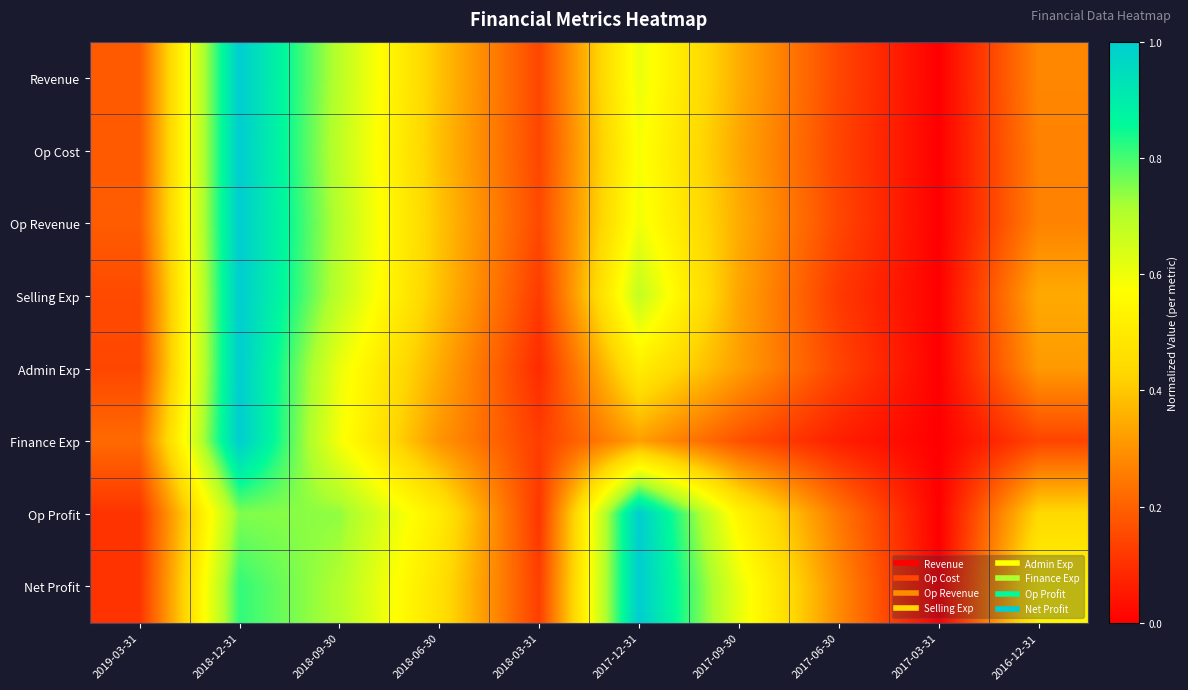

Which has a higher value, 2019-03-31 or 2018-06-30?

2018-06-30